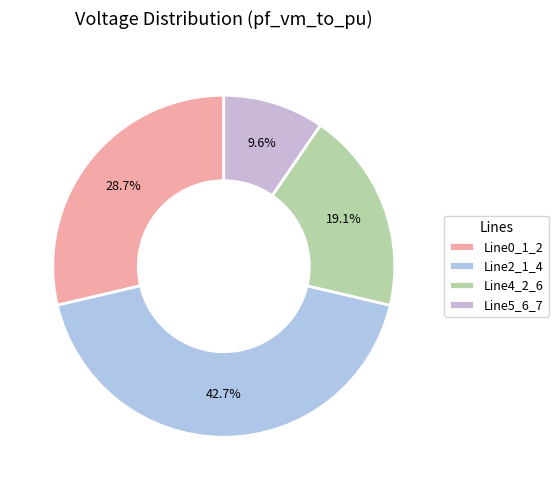

What percentage is NOT represented by Line2_1_4?

57.3%